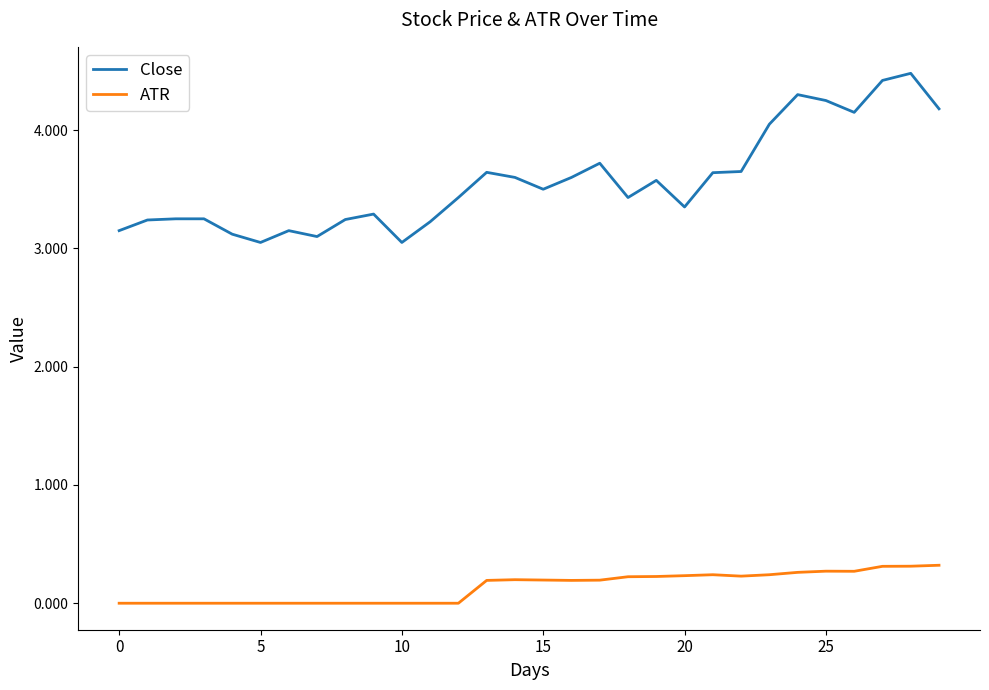

Which series has the largest range (max minus min)?

Close